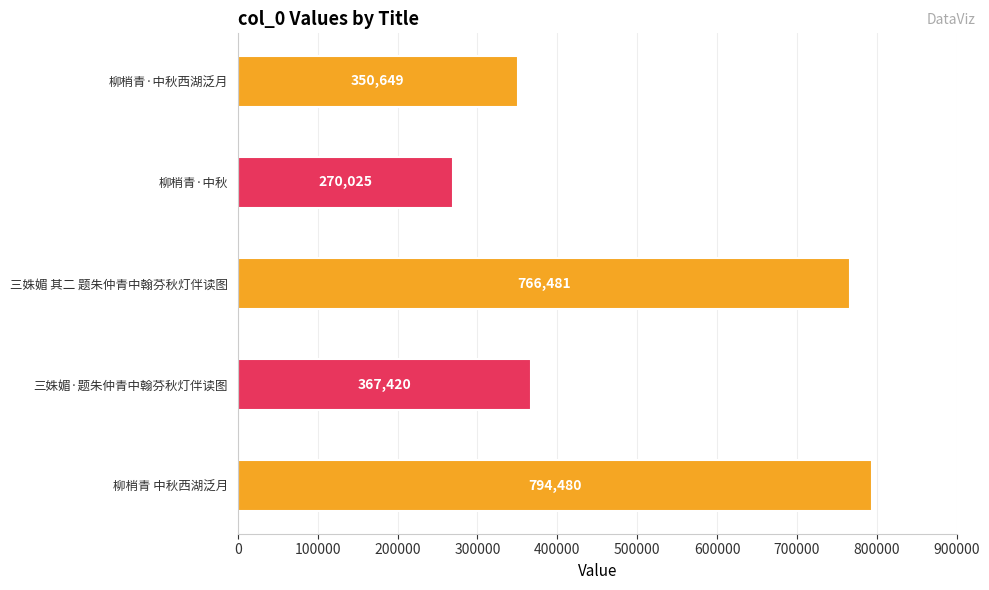

Reading bottom to top, extract all data points from this chart.

柳梢青 中秋西湖泛月=794480	三姝媚·题朱仲青中翰芬秋灯伴读图=367420	三姝媚 其二 题朱仲青中翰芬秋灯伴读图=766481	柳梢青·中秋=270025	柳梢青·中秋西湖泛月=350649